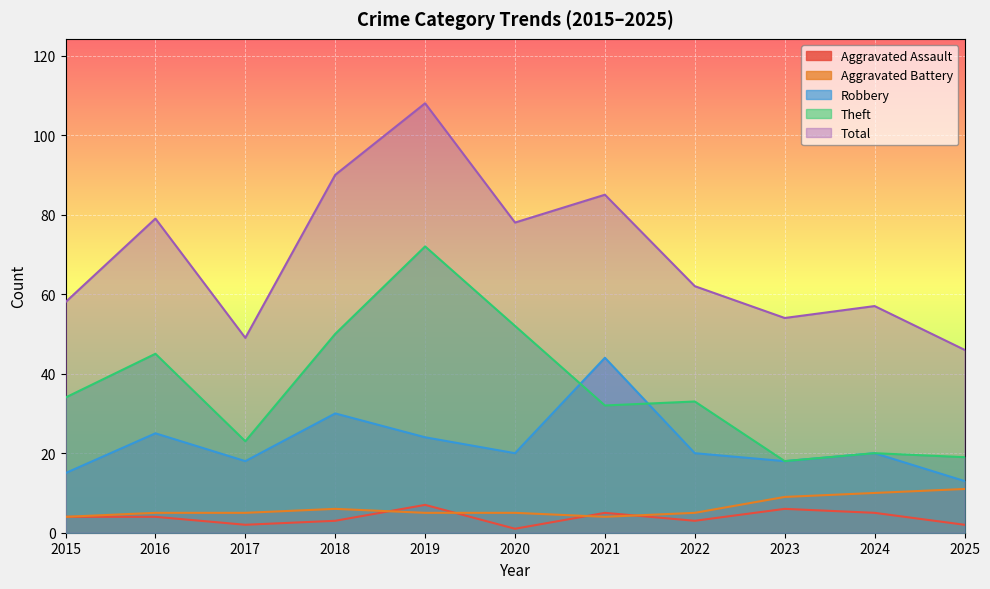

True or false: Aggravated Battery and Robbery intersect in this chart.

False